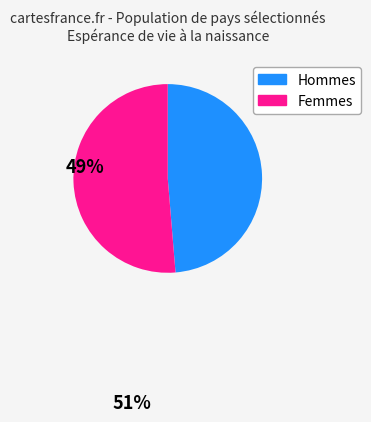

Does any single category account for the majority?

Yes